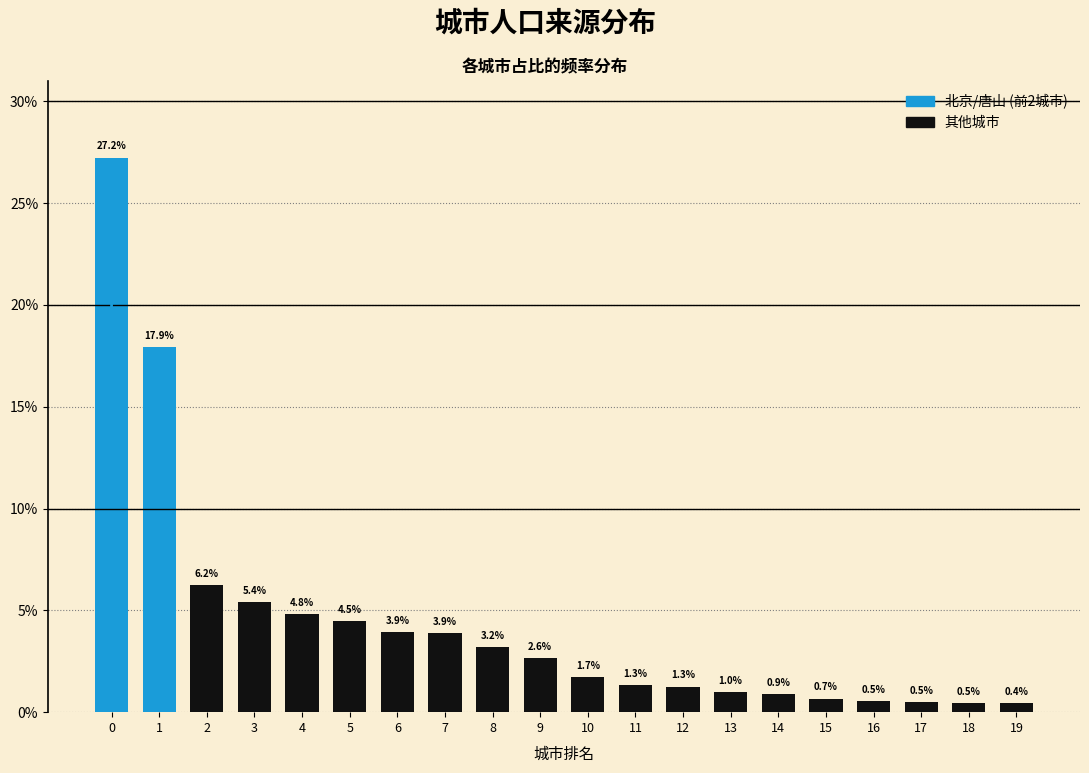

Reading right to left, what are all the values shown in this chart?

0.4	0.5	0.5	0.5	0.7	0.9	1.0	1.3	1.3	1.7	2.6	3.2	3.9	3.9	4.5	4.8	5.4	6.2	17.9	27.2